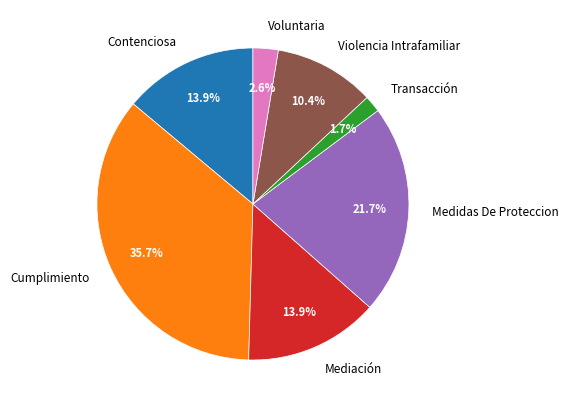

Does any single category account for the majority?

No